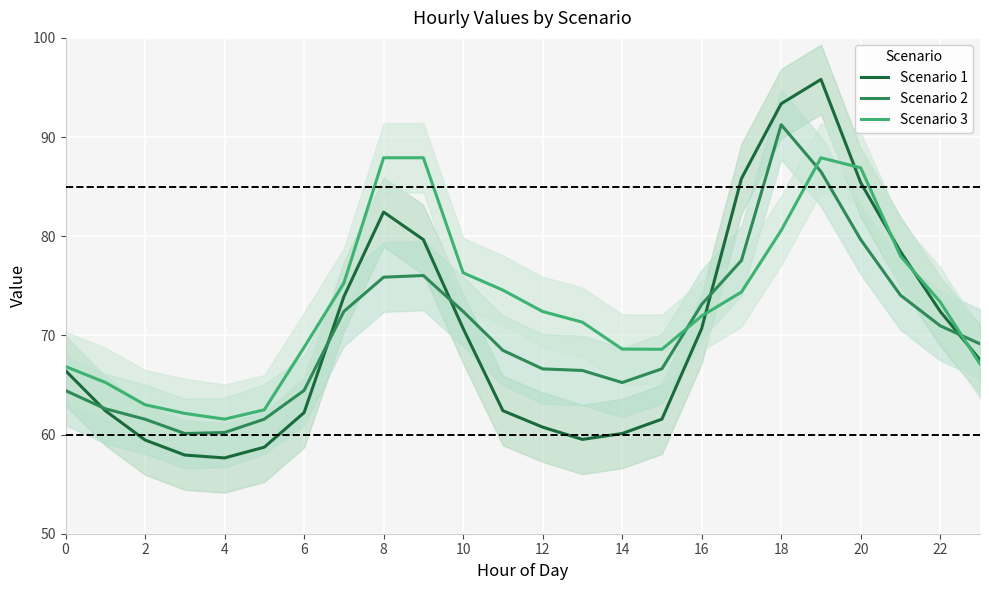

Which series ends up on top after the final intersection of Scenario 1 and Scenario 2?

Scenario 2